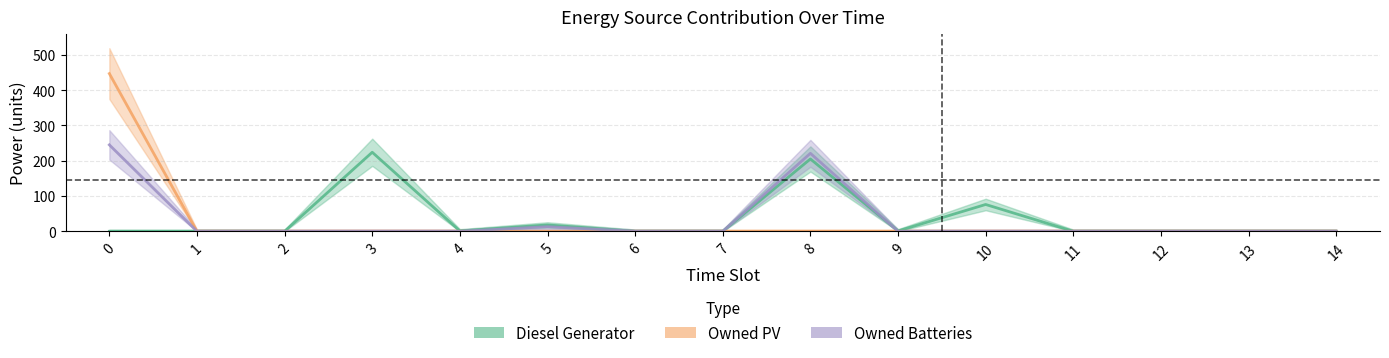

True or false: Diesel Generator and Owned PV intersect in this chart.

False